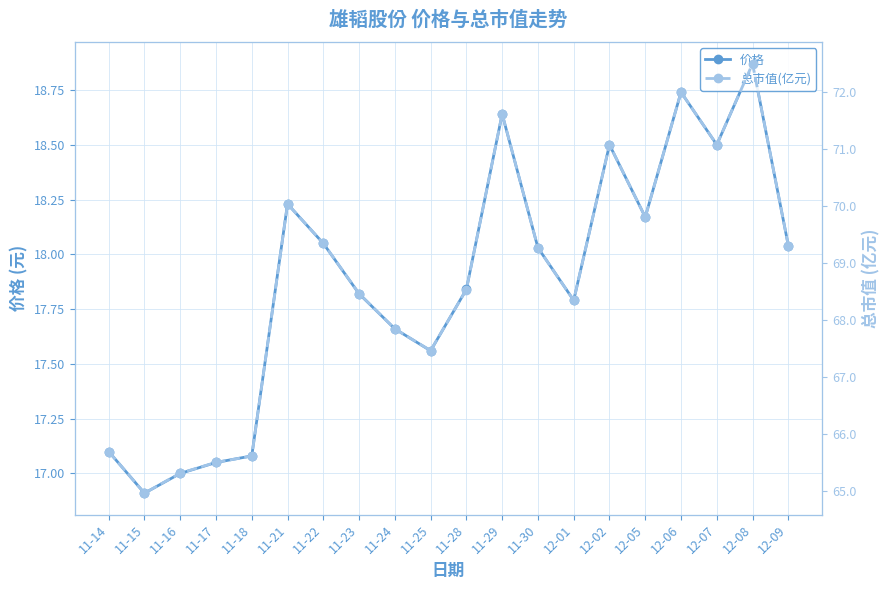

At which category does 价格 reach its first local valley?

11-15